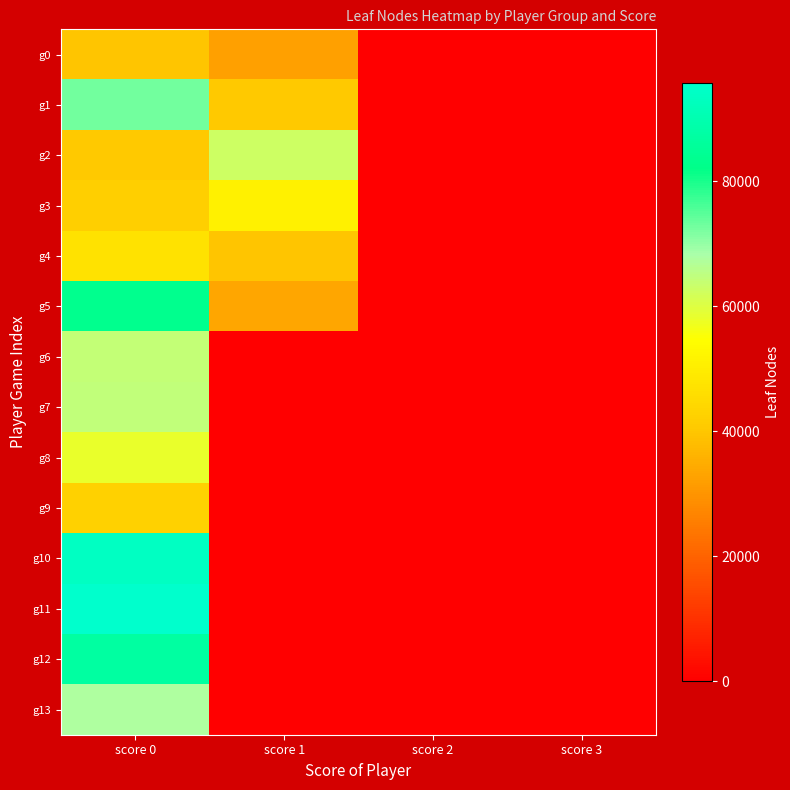

Is it true that g3 equals -26090 at score 3?

False